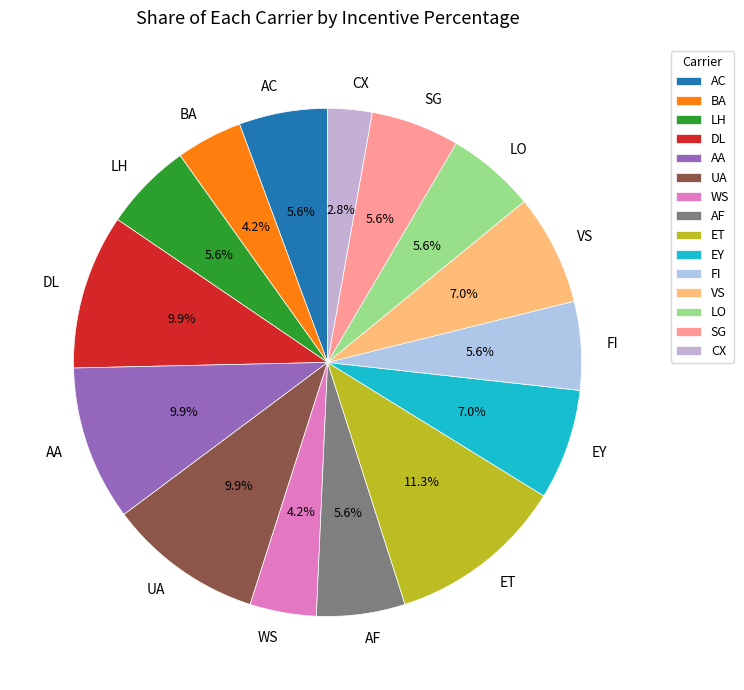

What is the largest slice in the pie chart?

ET